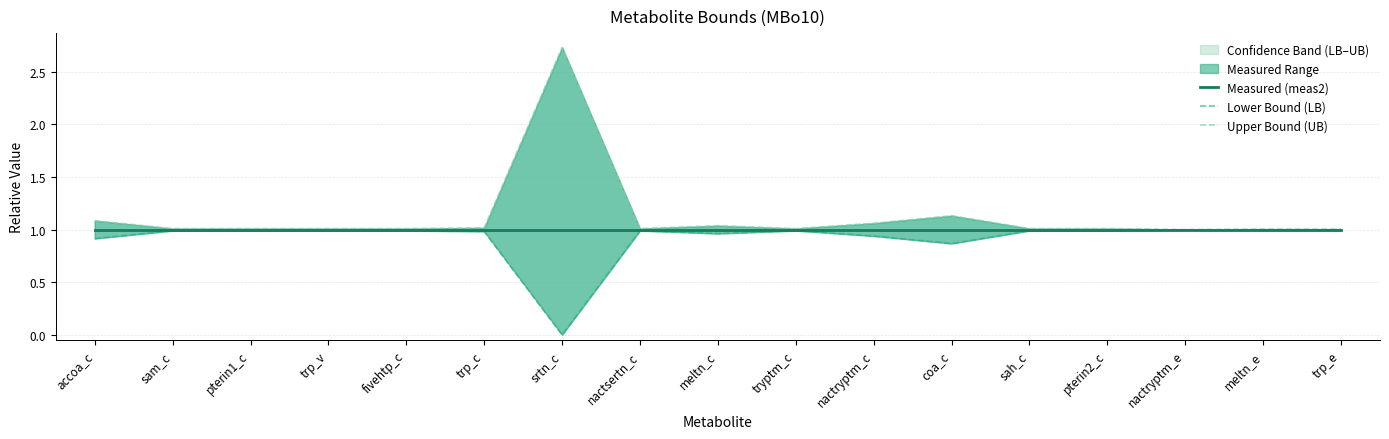

At accoa_c, list the series in order from largest to smallest.

Upper Bound (UB), Measured (meas2), Lower Bound (LB)